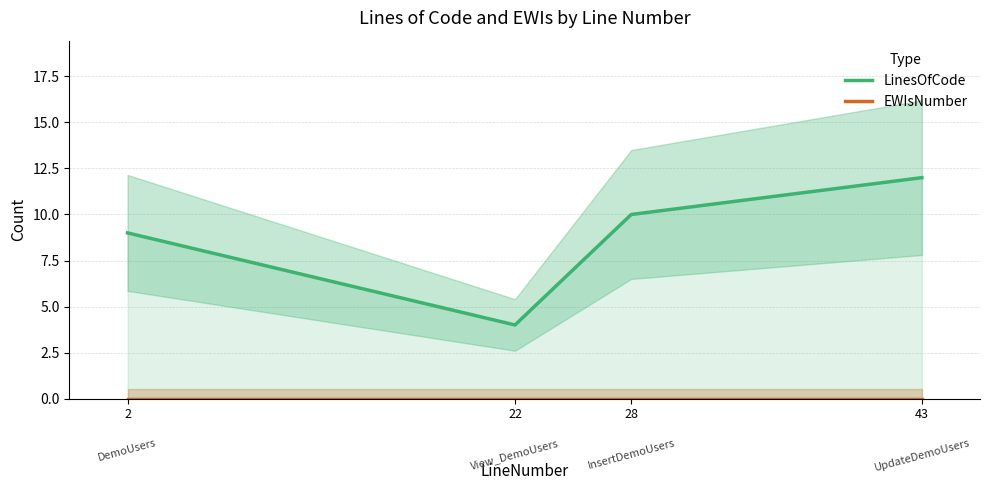

Which series changed the most between 22 and 43?

LinesOfCode